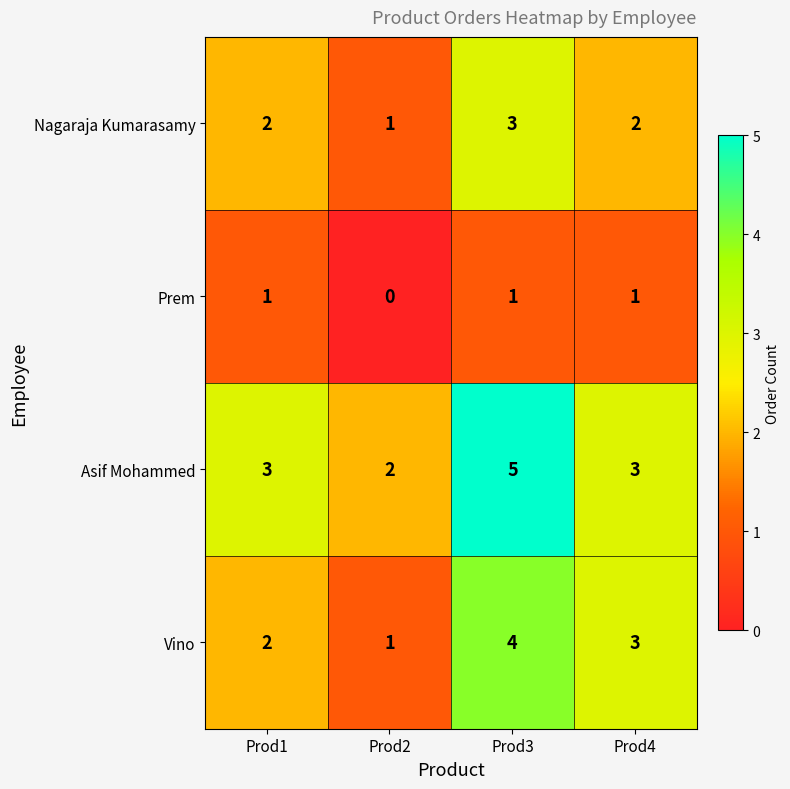

Reading left to right, list all the values displayed in this chart.

Nagaraja Kumarasamy: Prod1=2	Prod2=1	Prod3=3	Prod4=2
Prem: Prod1=1	Prod2=0	Prod3=1	Prod4=1
Asif Mohammed: Prod1=3	Prod2=2	Prod3=5	Prod4=3
Vino: Prod1=2	Prod2=1	Prod3=4	Prod4=3